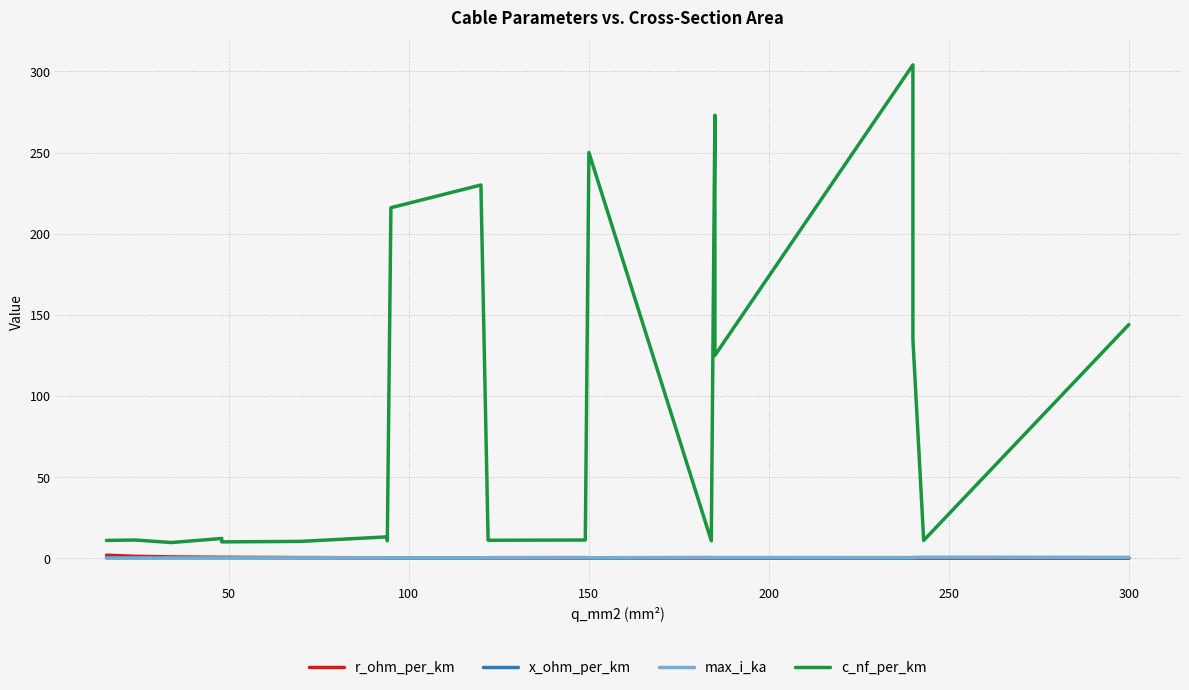

How many intersections are there between r_ohm_per_km and x_ohm_per_km?

9